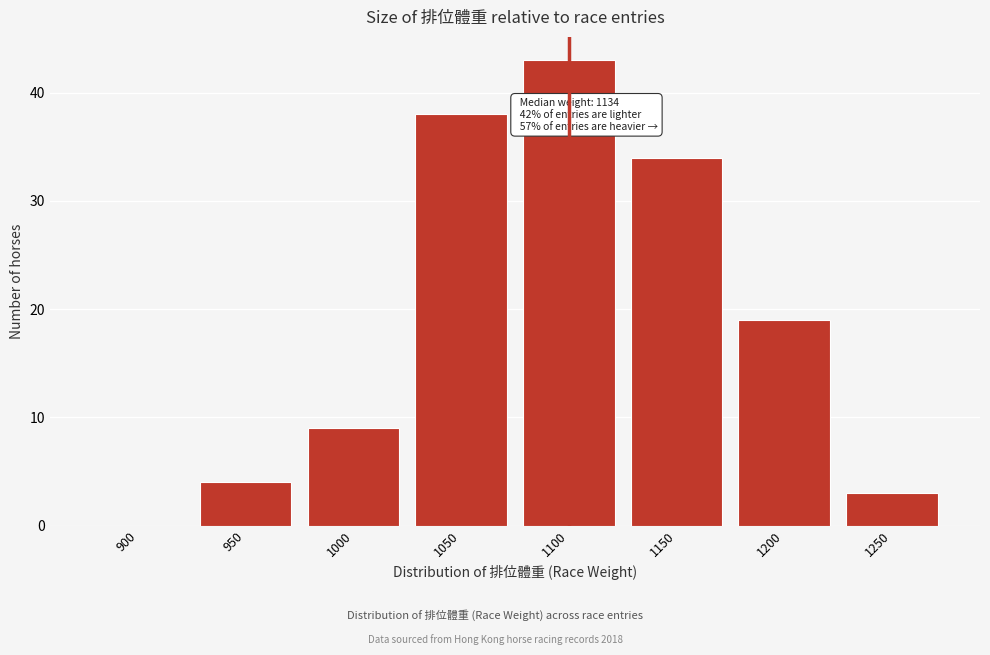

Reading left to right, what are all the values shown in this chart?

900=0	950=4	1000=9	1050=38	1100=43	1150=34	1200=19	1250=3